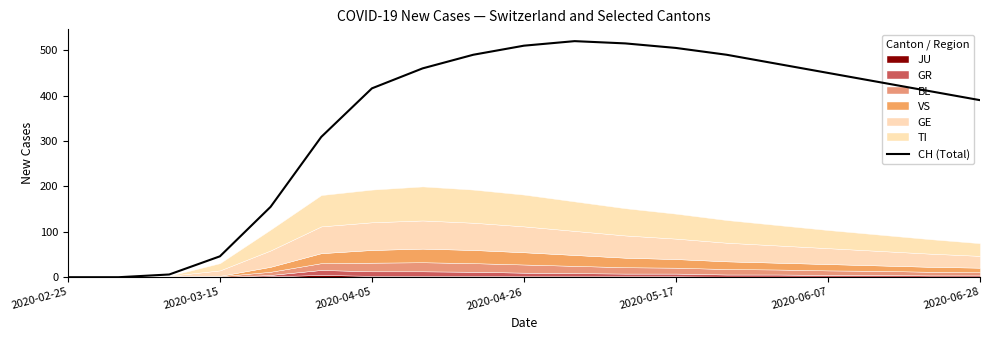

The value of CH (Total) at 2020-05-17 is 852. True or false?

False